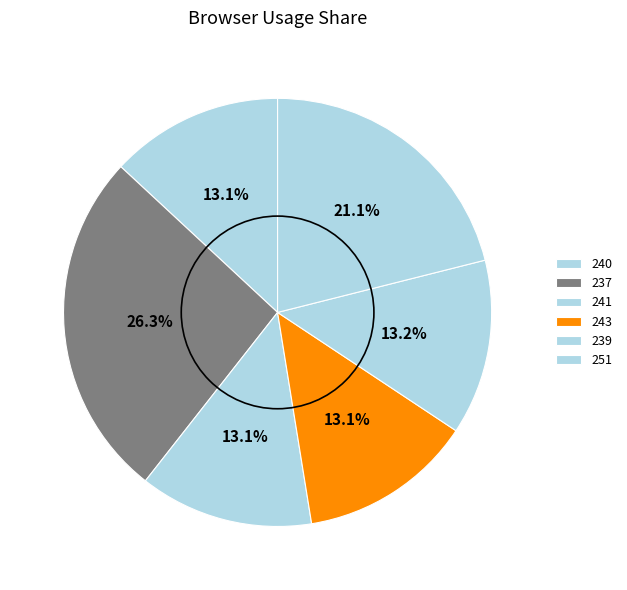

How many slices are in this pie chart?

6